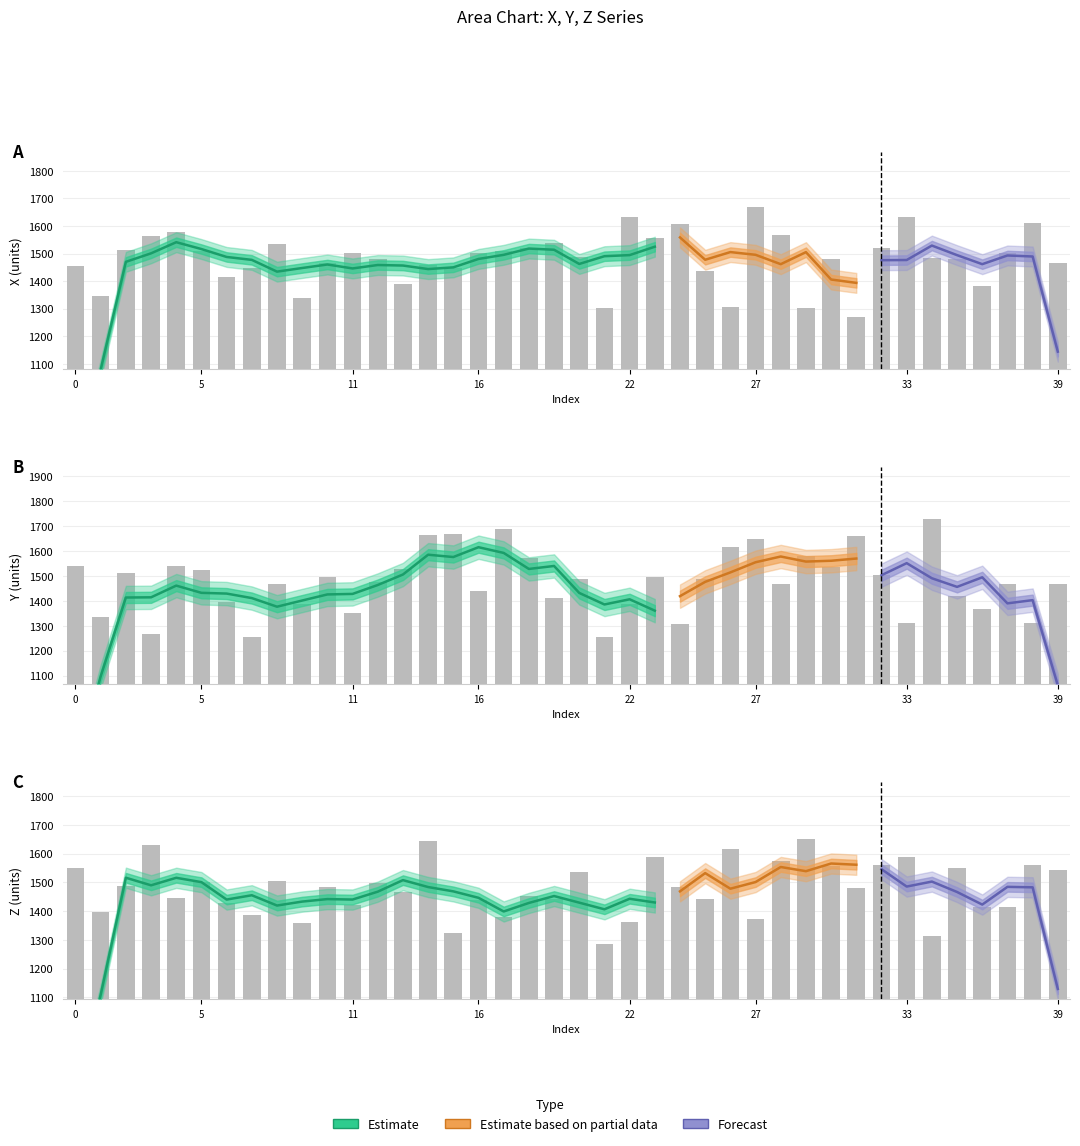

What is the total value across all series at 34?

4527.9